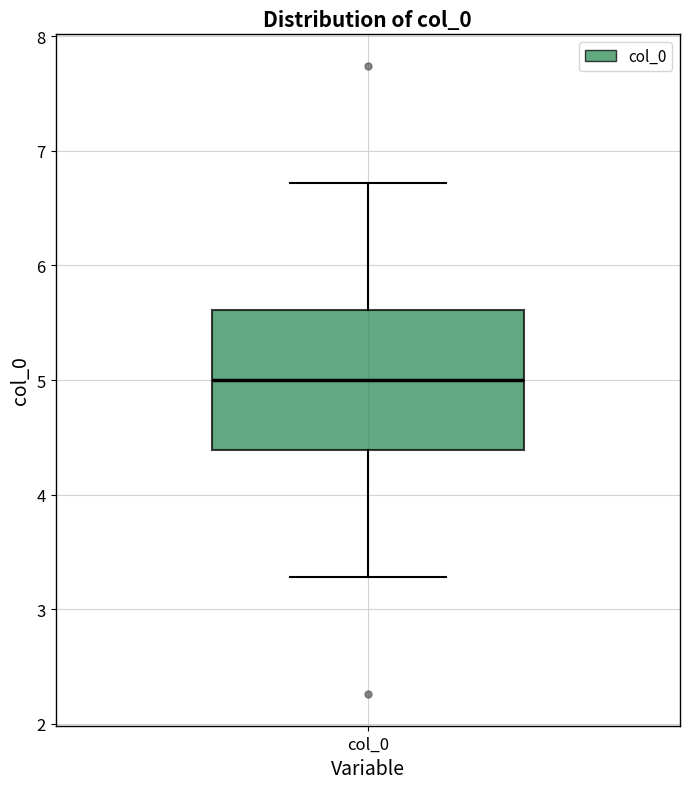

Transcribe this box plot: give where the median line is, the range the box spans, and where the two whiskers end, as read against the y-axis. The values are not printed on the chart, so give them approximately, as read against the axis.

median 5.0, box 4.4 to 5.6, whiskers 3.3 to 6.7